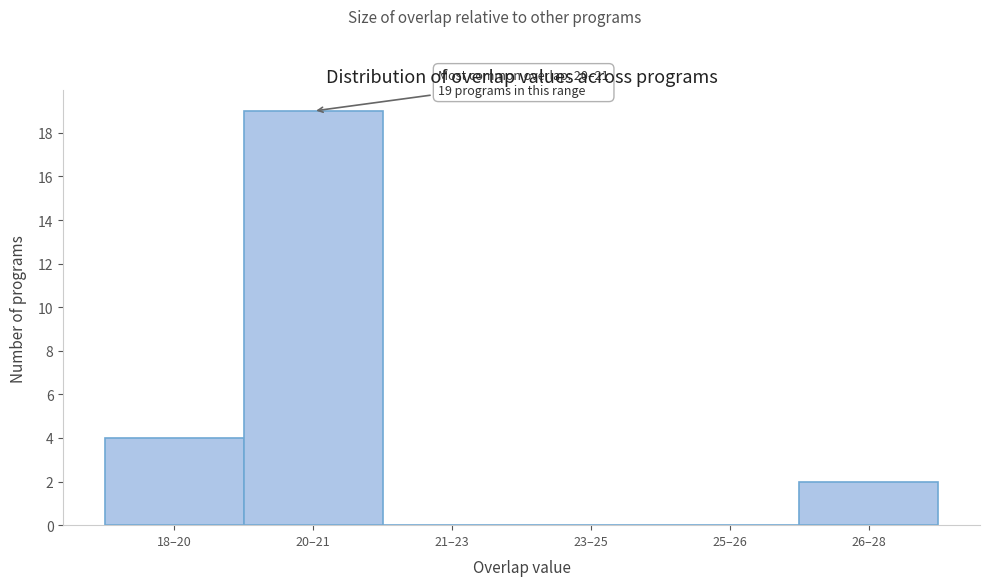

Reading left to right, transcribe all the data shown in this chart.

18–20=4	20–21=19	21–23=0	23–25=0	25–26=0	26–28=2